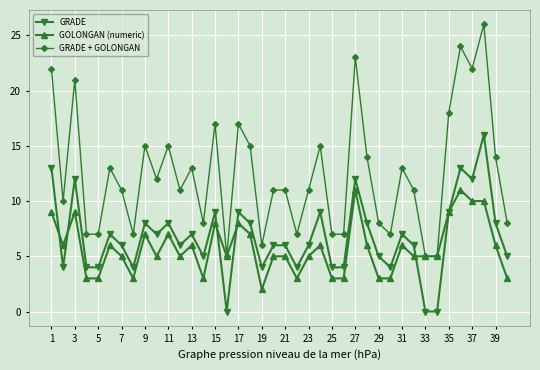

What is the sum of all GRADE + GOLONGAN values?

499